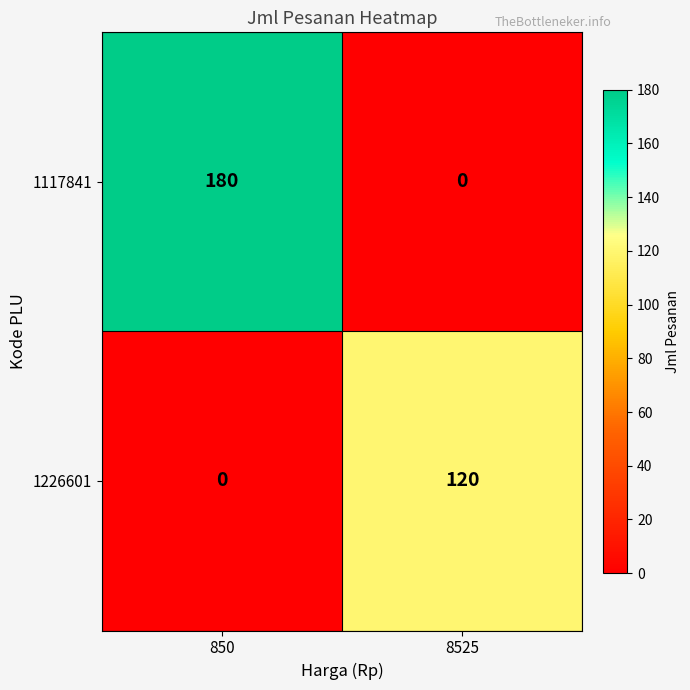

What is the sum of all 1226601 values?

120